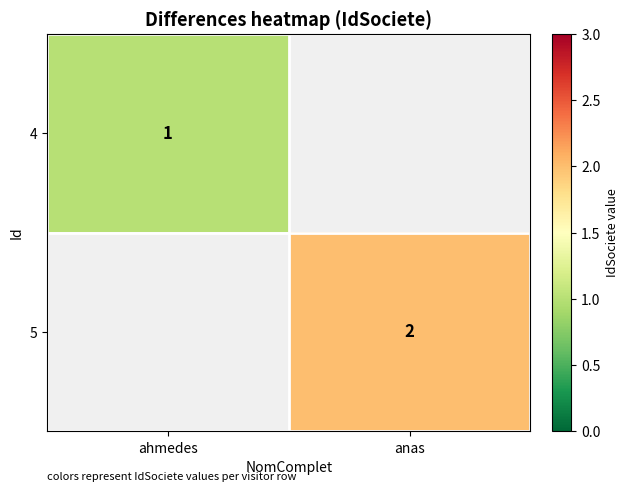

Is the value of 4 at ahmedes greater than the value of 5 at anas?

No